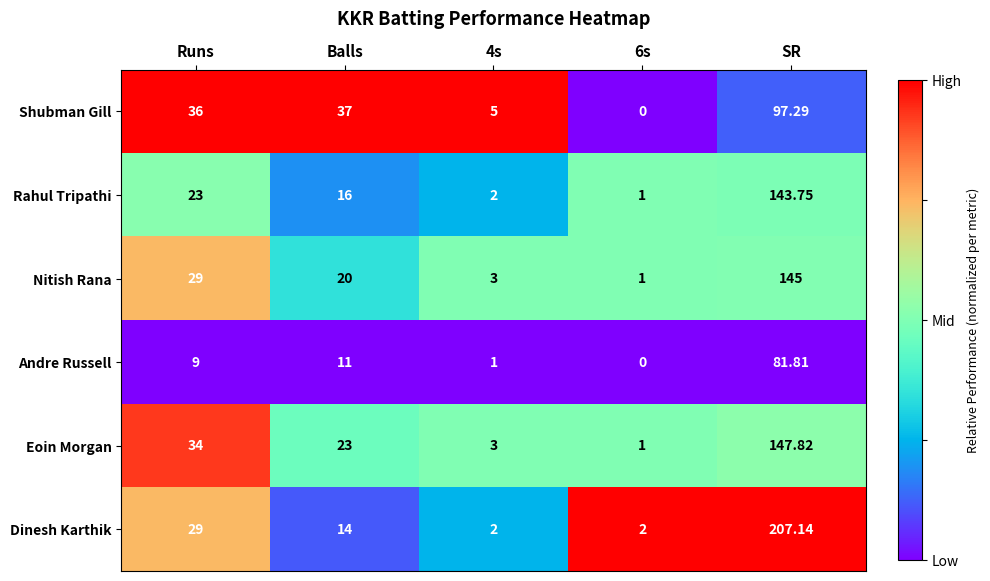

At which category is the sum across all series the highest?

SR